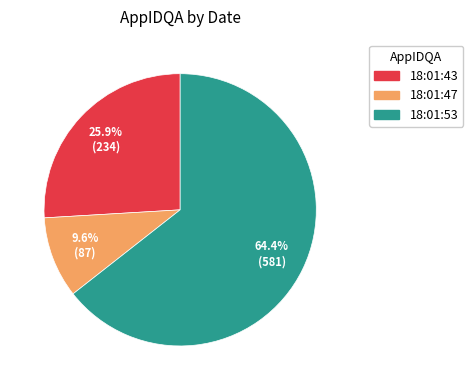

Is there any slice that represents more than half of the pie?

Yes